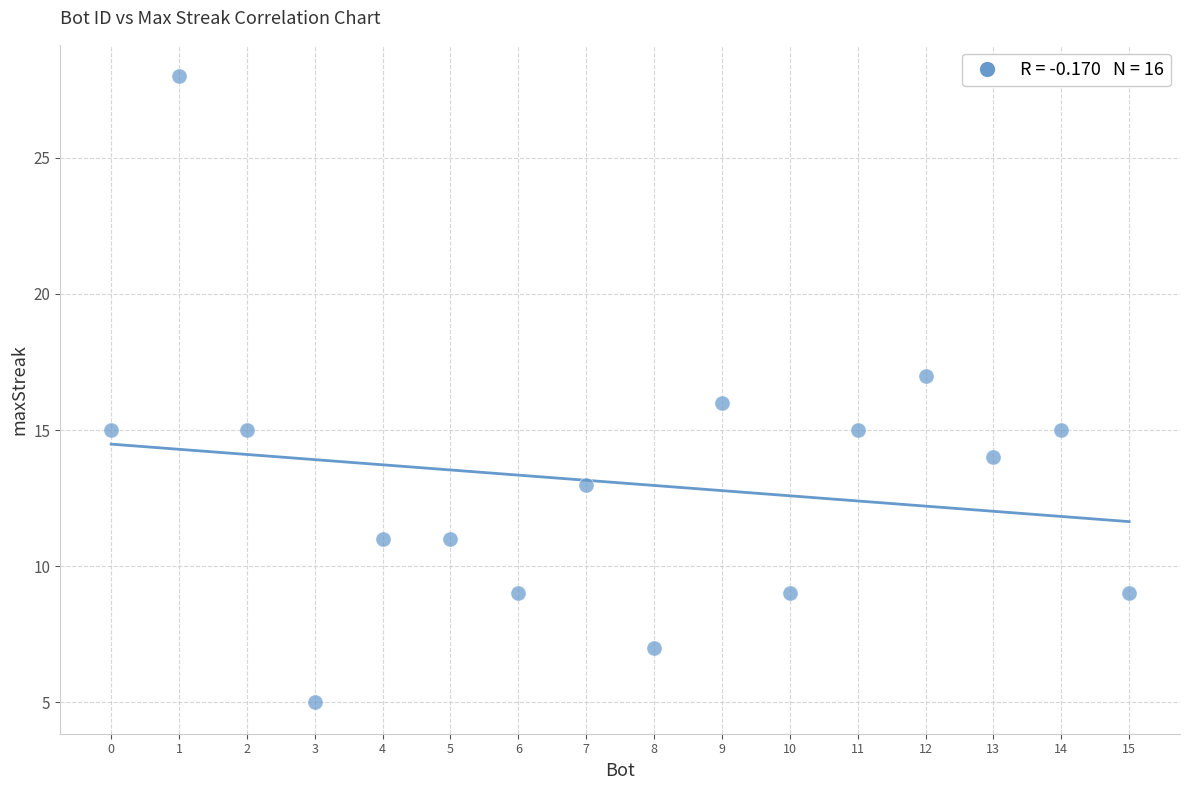

What is the range of X values (max minus min)?

15